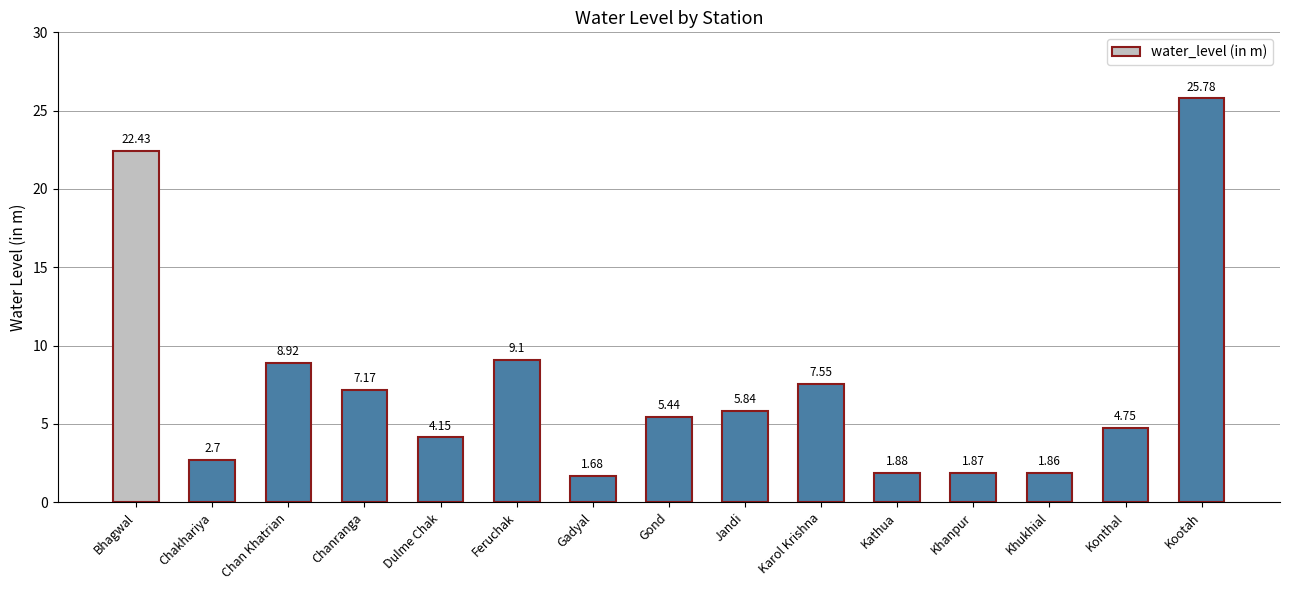

Which has a higher value, Feruchak or Kootah?

Kootah